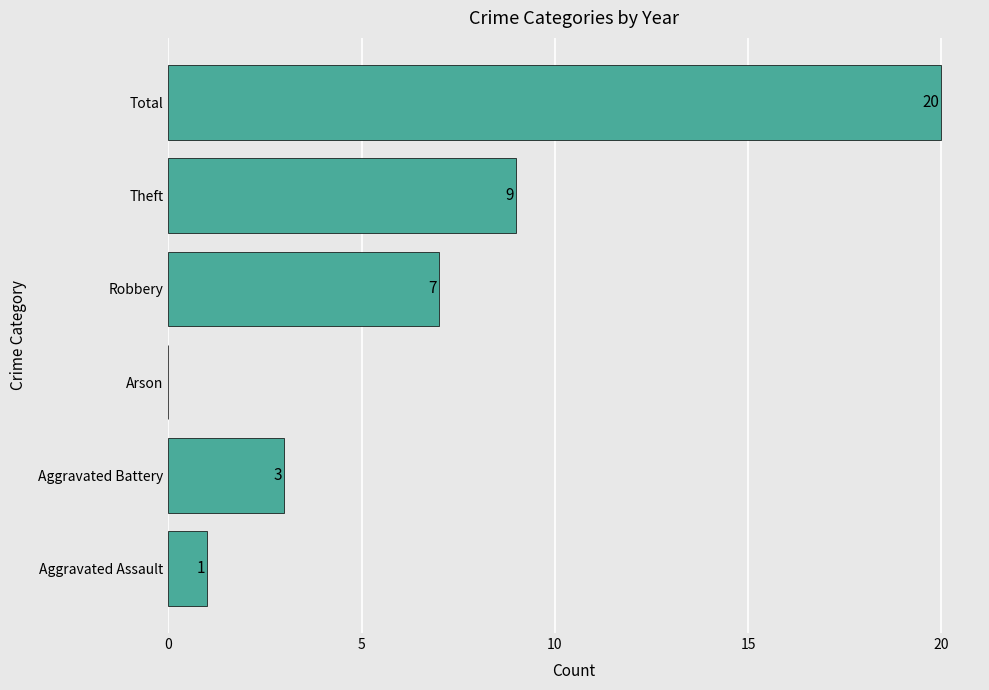

At which label is the value closest to 10?

Theft